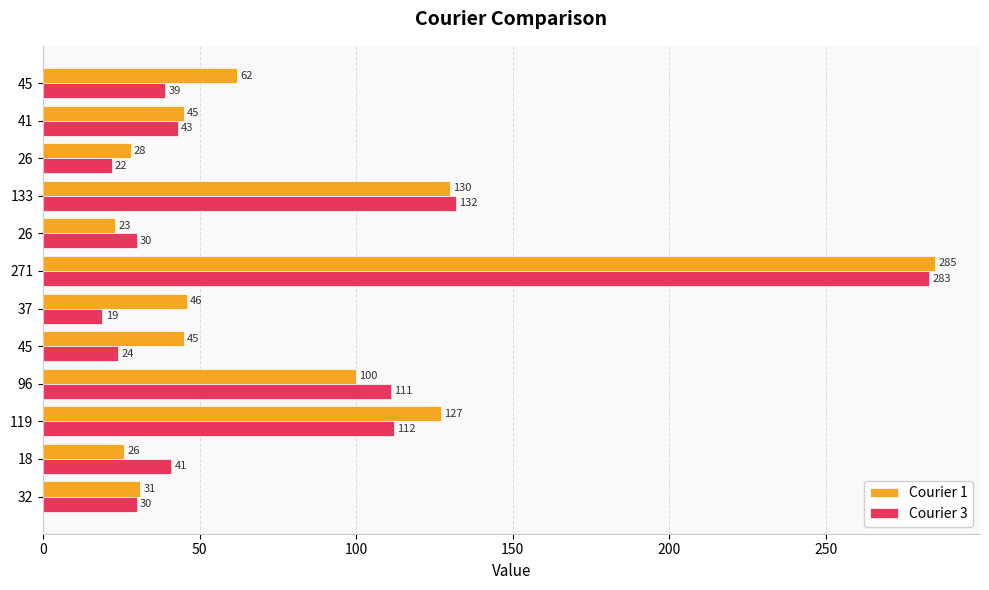

Rank the series by their maximum value, from highest to lowest.

Courier 1, Courier 3